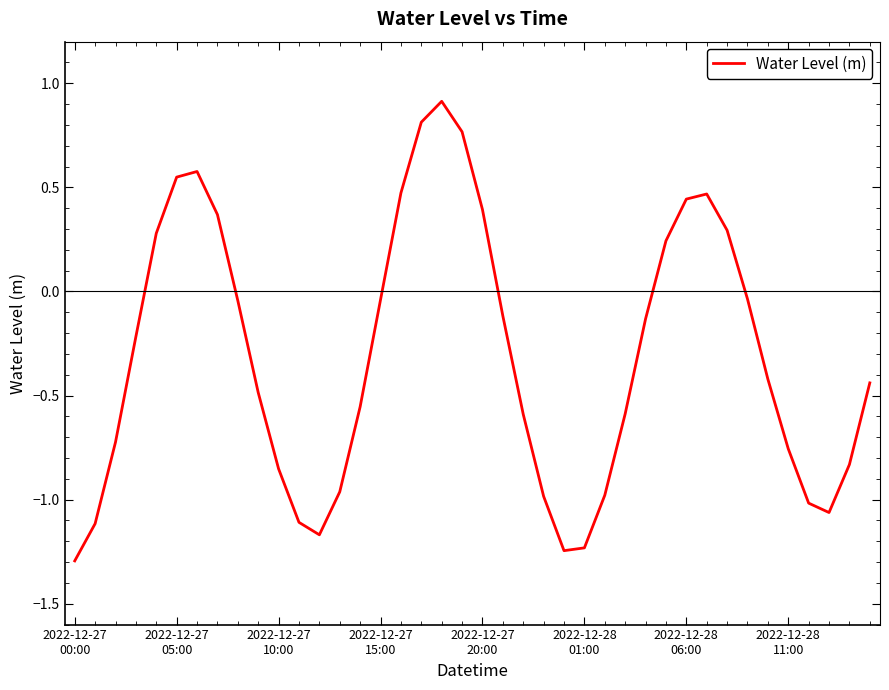

What is the difference between the maximum and minimum values?

2.2